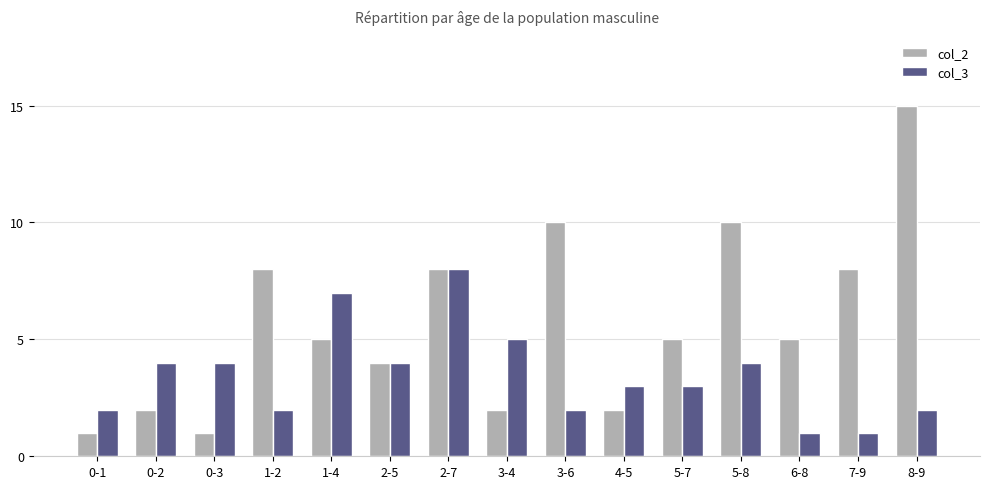

Reading left to right, list all the values displayed in this chart.

col_2: 1	2	1	8	5	4	8	2	10	2	5	10	5	8	15
col_3: 2	4	4	2	7	4	8	5	2	3	3	4	1	1	2